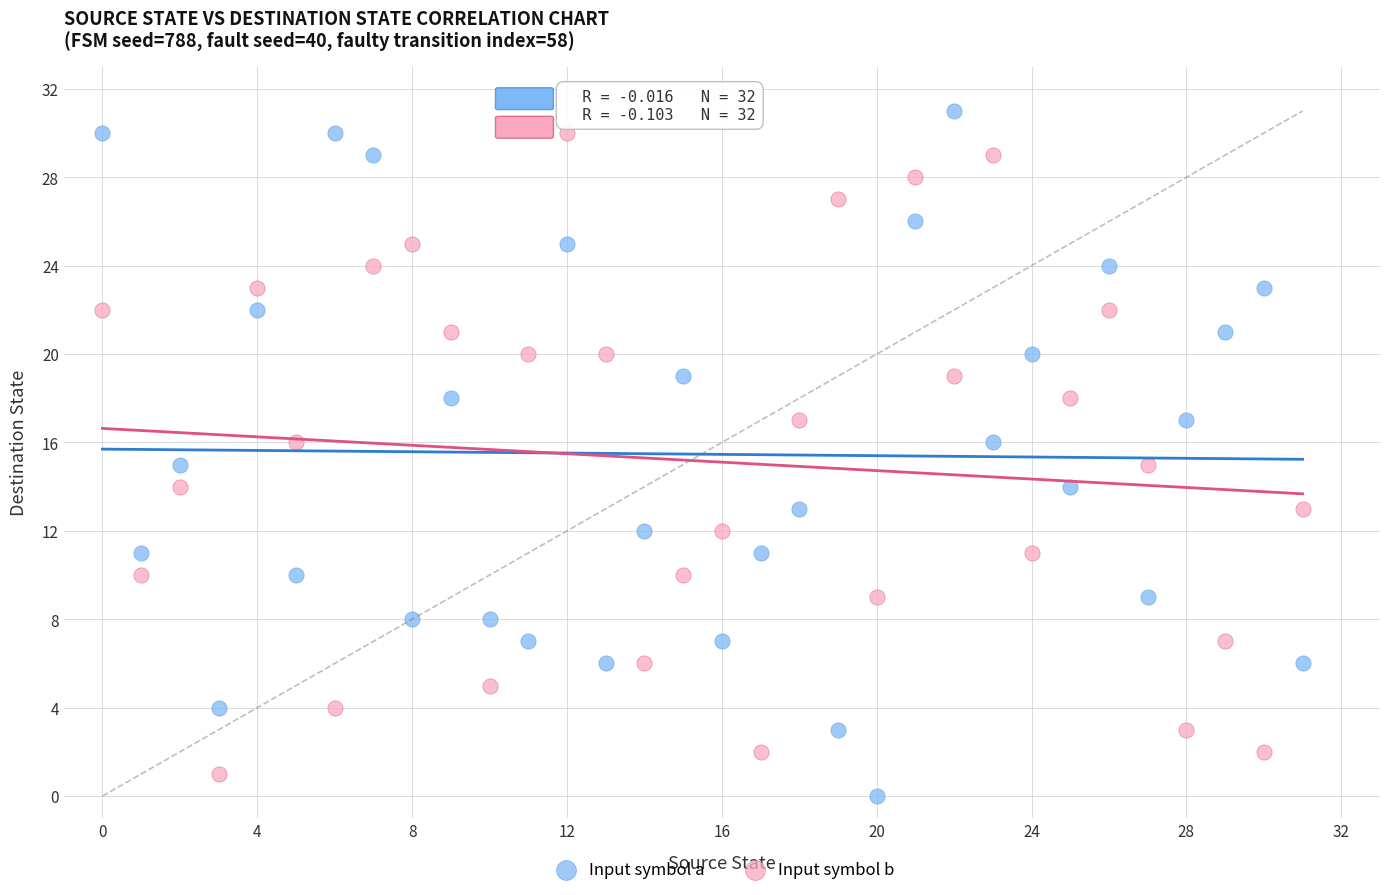

Which series reaches the maximum Y coordinate?

Input symbol a